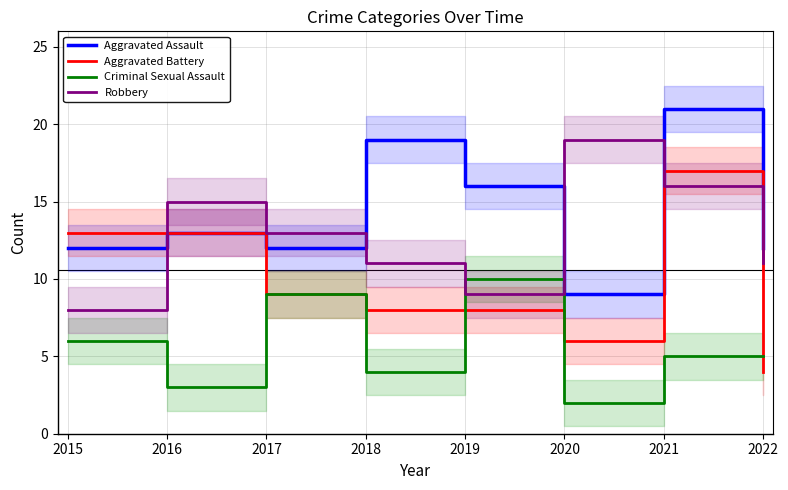

What is the spread (max minus min) of values at 2018?

15